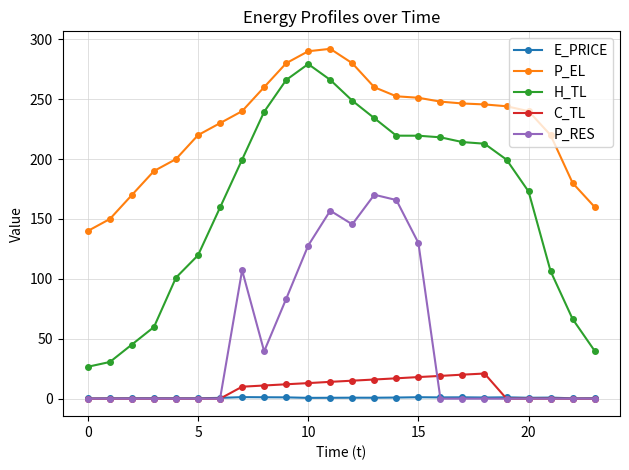

True or false: C_TL and P_EL cross at least once.

False